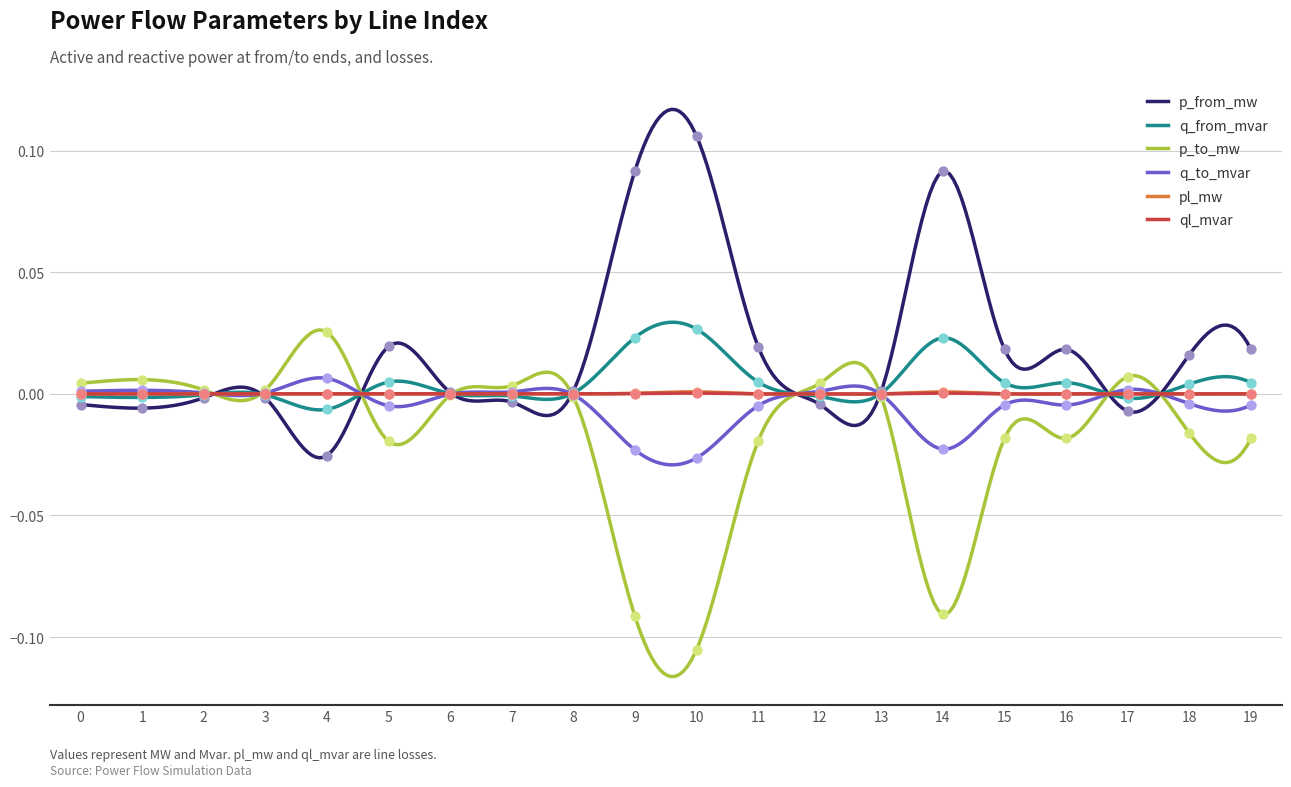

At how many categories does at least one series exceed 0?

20